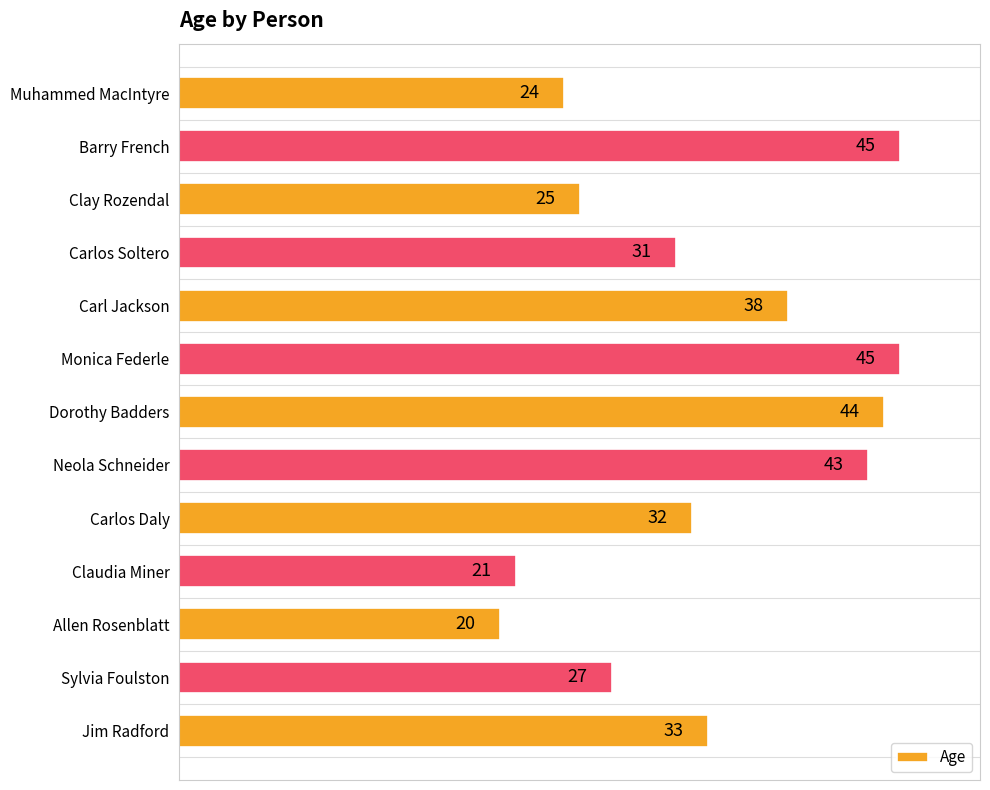

Between Carlos Daly and Dorothy Badders, which is larger?

Dorothy Badders